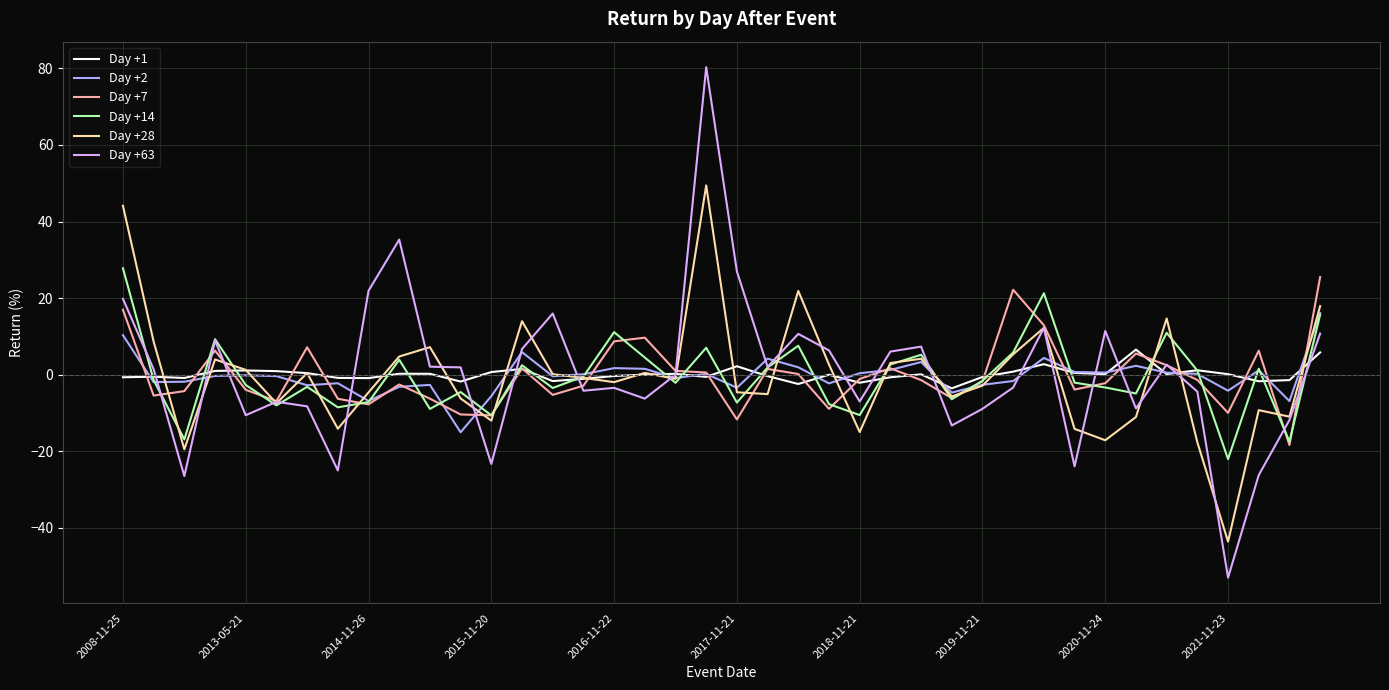

How many lines are shown in the chart?

6